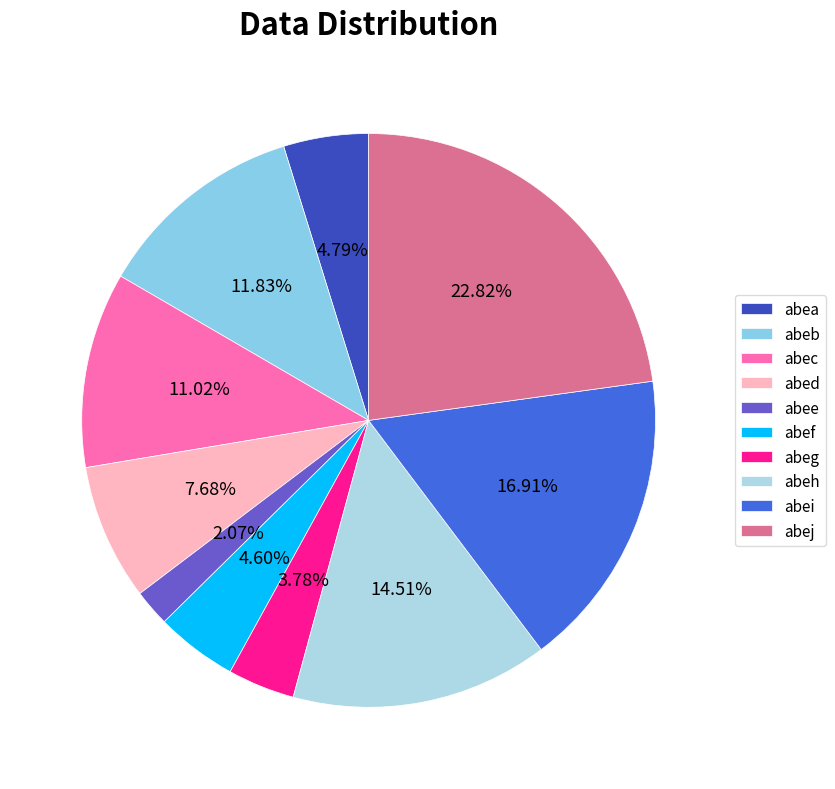

What percentage is NOT represented by abeg?

96.2%